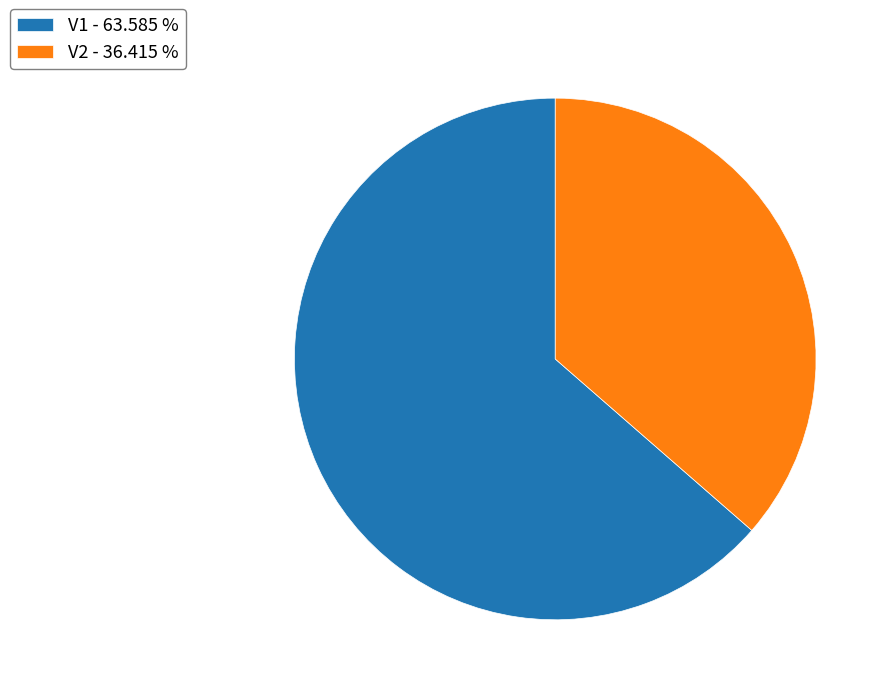

Does V1 represent more than half of the total?

Yes